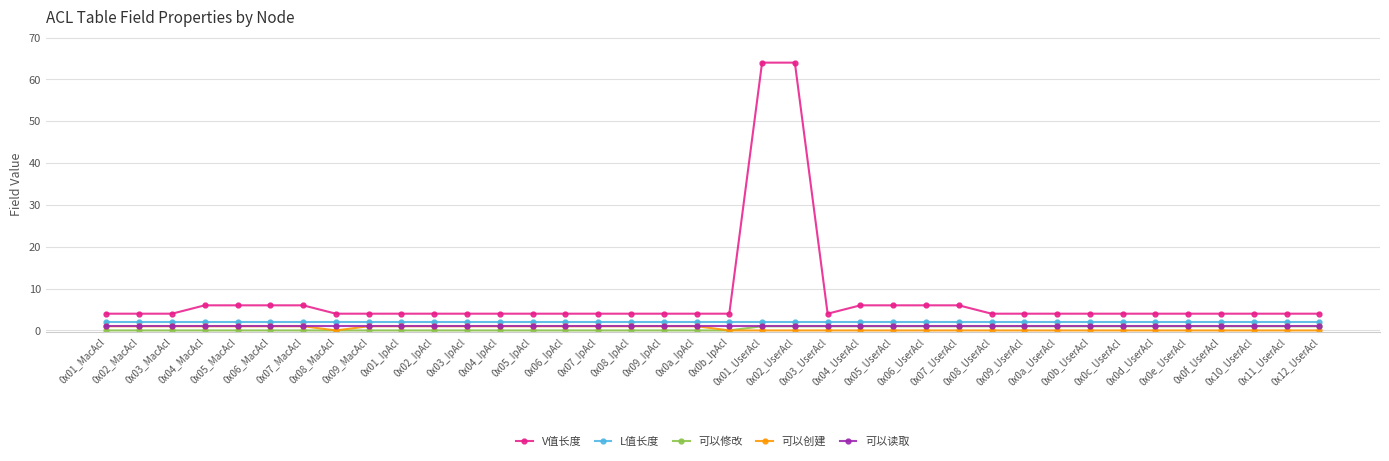

What is the maximum value shown in the chart?

64